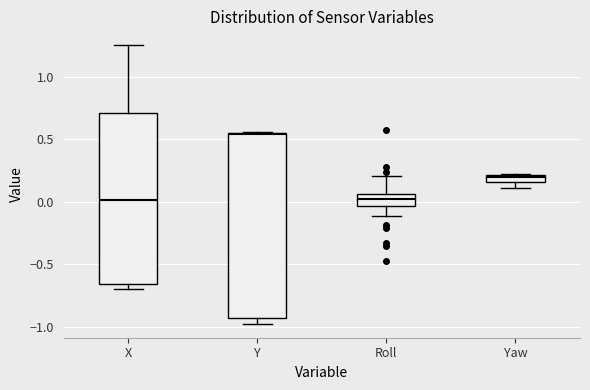

Which box's median line is the highest?

Y